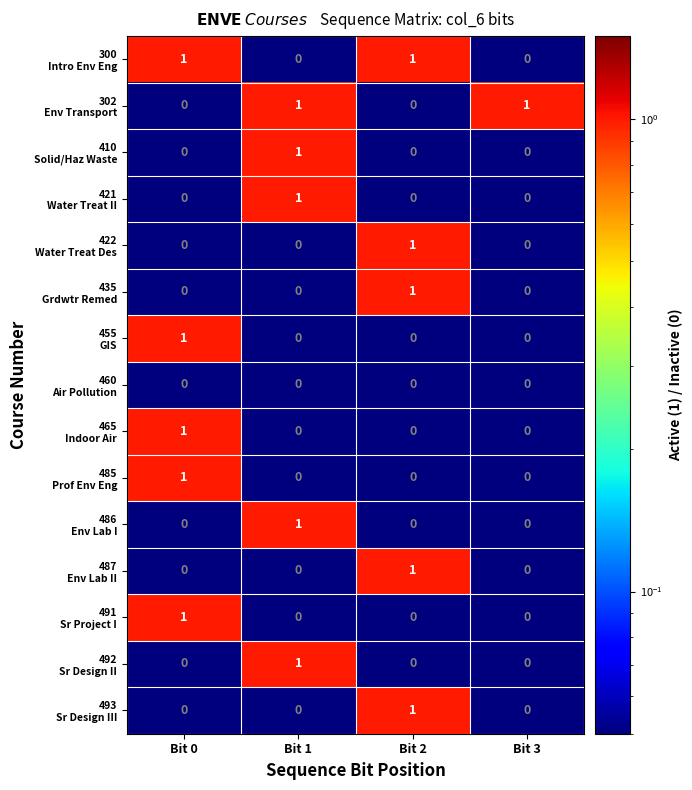

At how many categories does at least one series exceed 0?

4